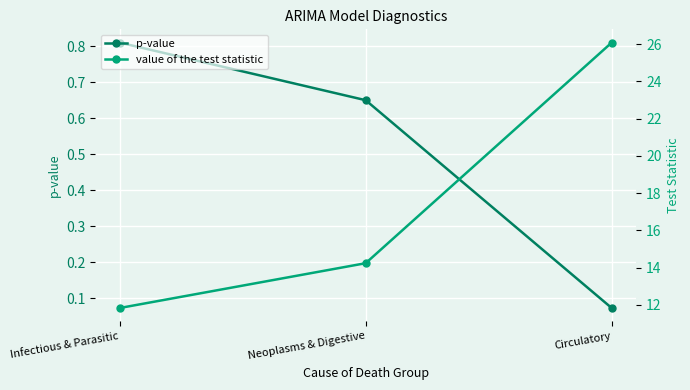

How many data points in value of the test statistic are less than 14?

1